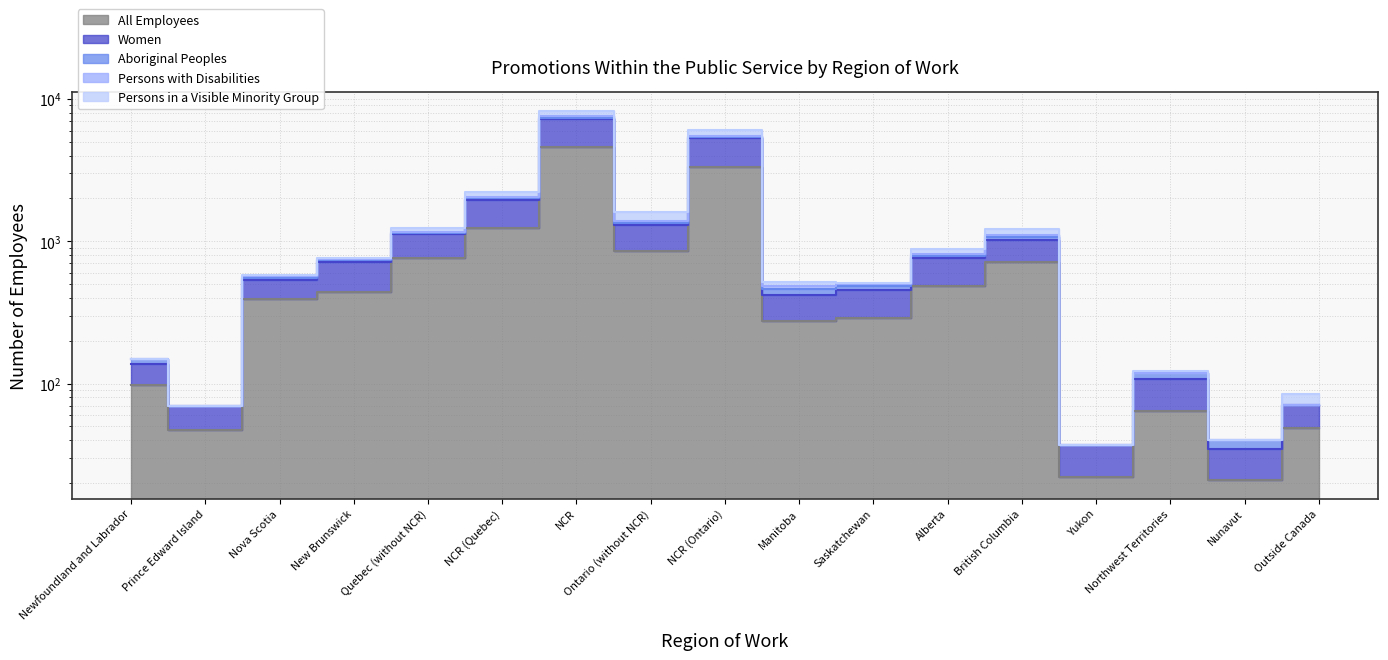

What is the approximate value of Persons with Disabilities at British Columbia, to the nearest 10?

1220